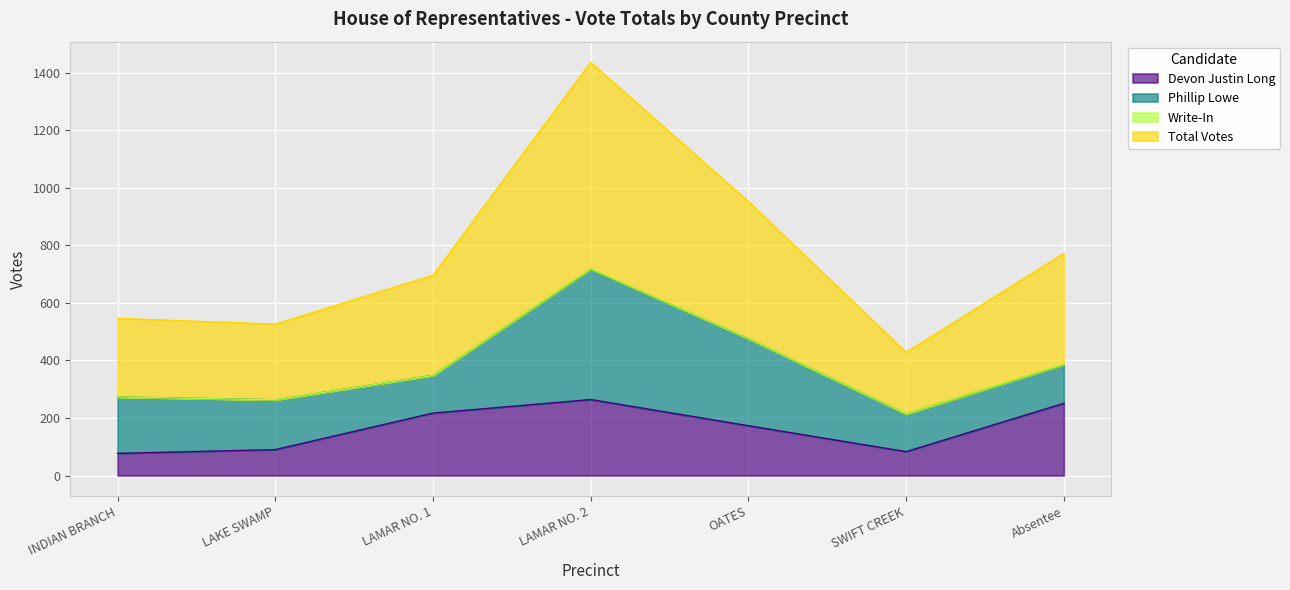

At which category is the sum across all series the highest?

LAMAR NO. 2